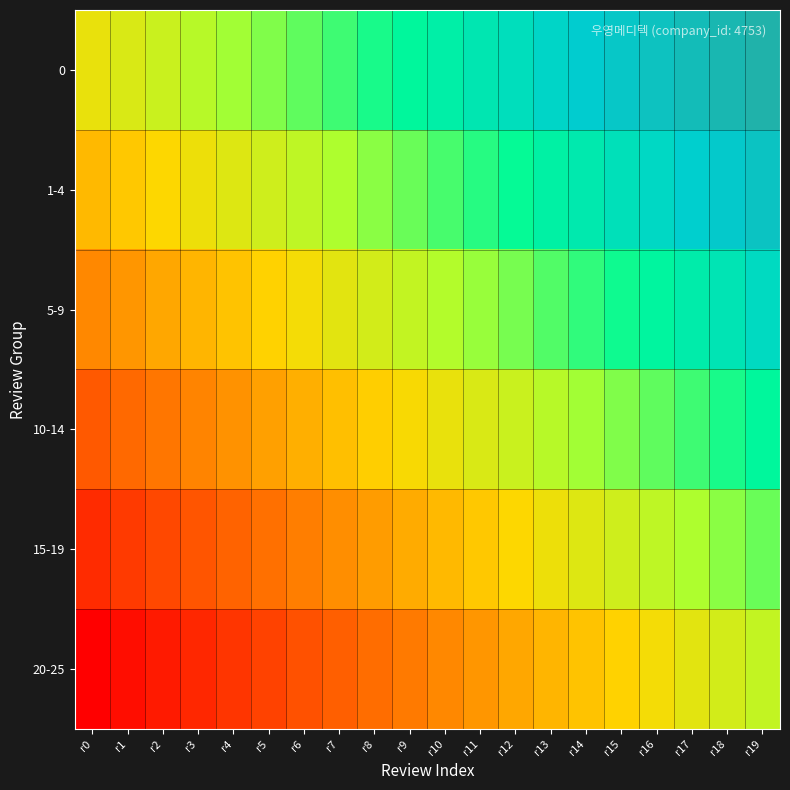

Count the number of data series in this chart.

6